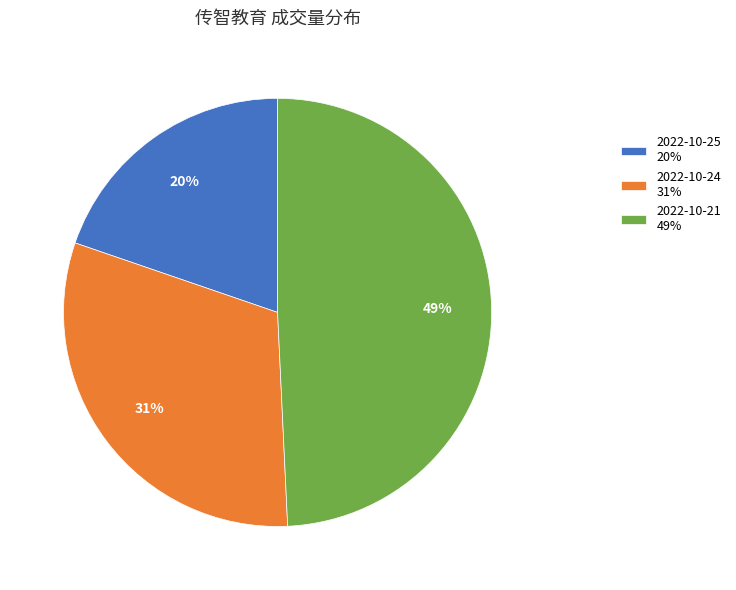

Between 2022-10-21 and 2022-10-24, which is larger?

2022-10-21